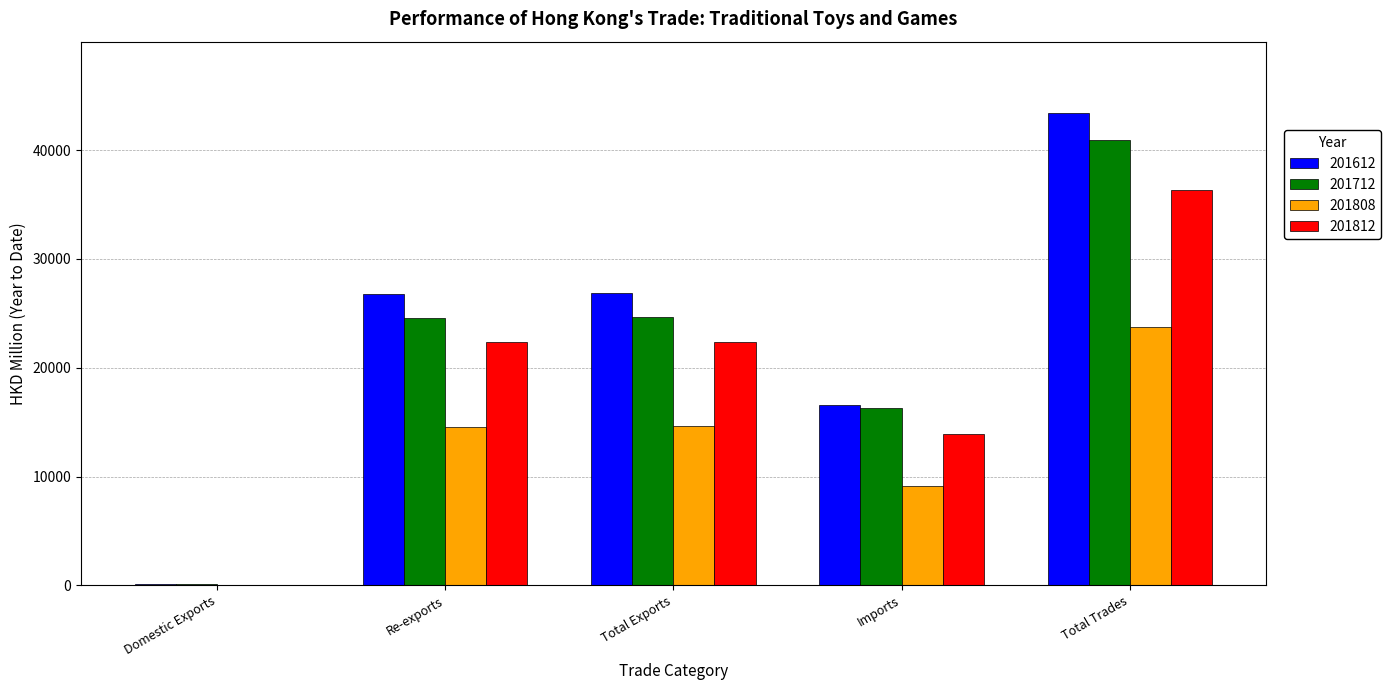

What value does the 201812 series have at Total Trades?

36343.3